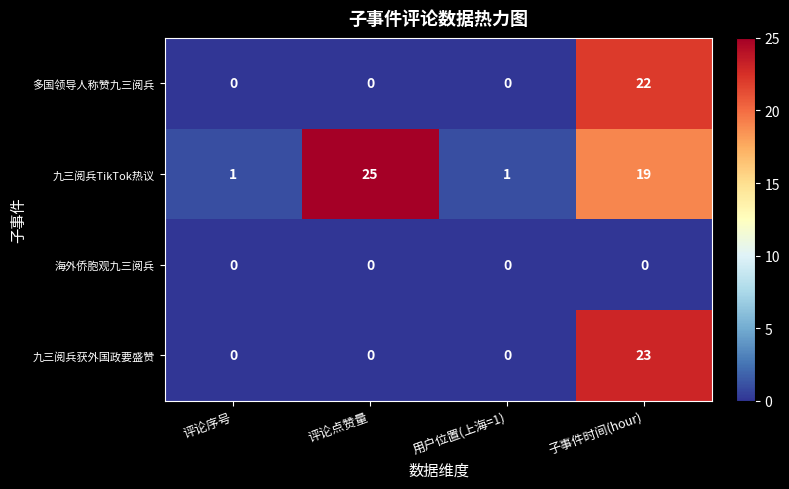

Which series has the largest total across all categories?

九三阅兵TikTok热议